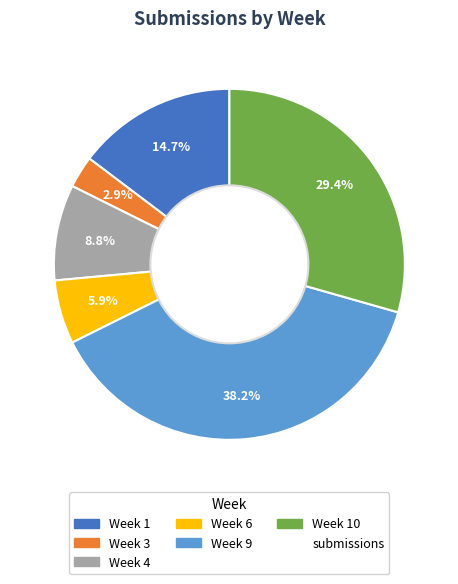

Does any single category account for the majority?

No